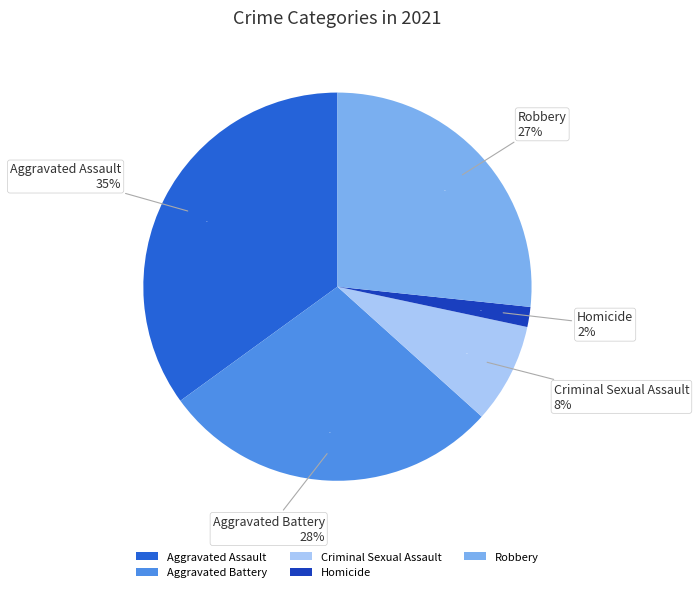

Rank the categories by value from highest to lowest.

Aggravated Assault, Aggravated Battery, Robbery, Criminal Sexual Assault, Homicide